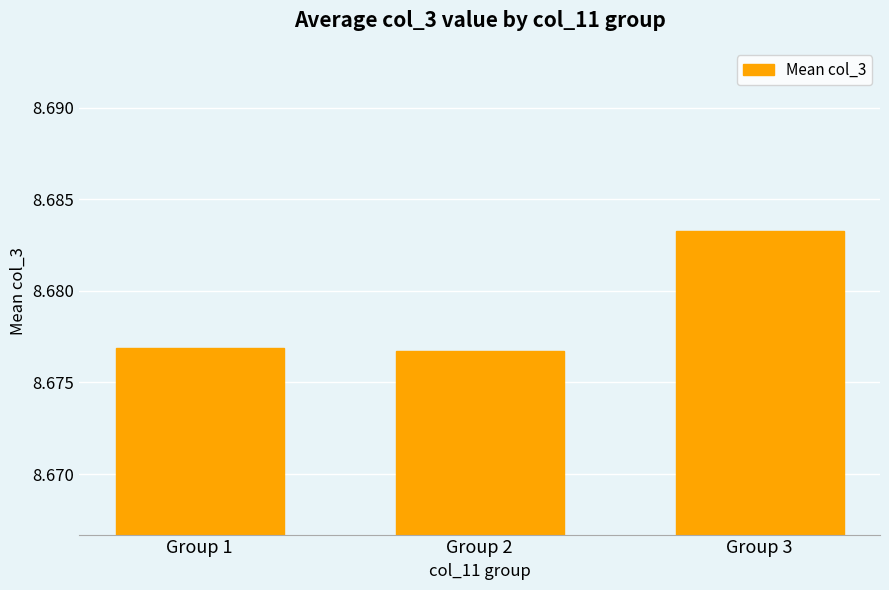

Which label corresponds to the largest value in the chart?

Group 3